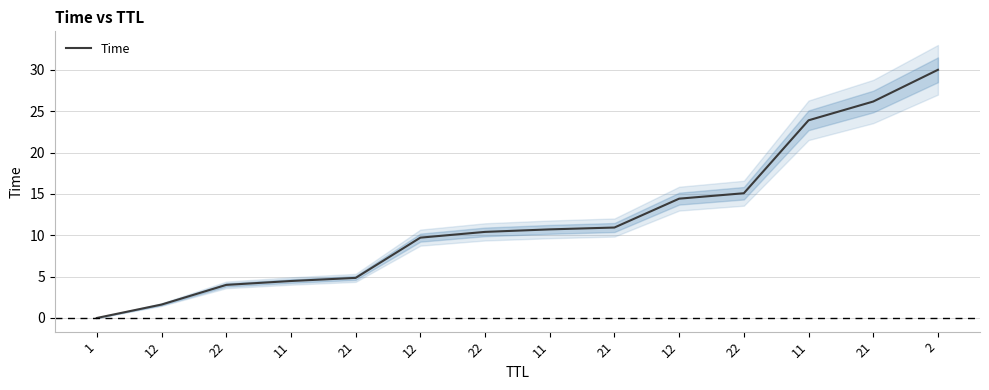

List the labels in order of value, smallest first.

1, 12, 22, 11, 21, 12, 22, 11, 21, 12, 22, 11, 21, 2